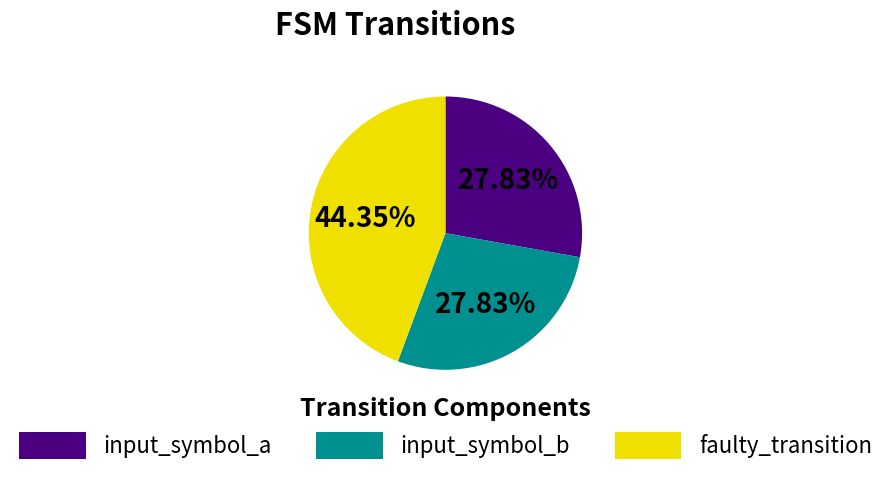

Is faulty_transition the majority of the pie?

No